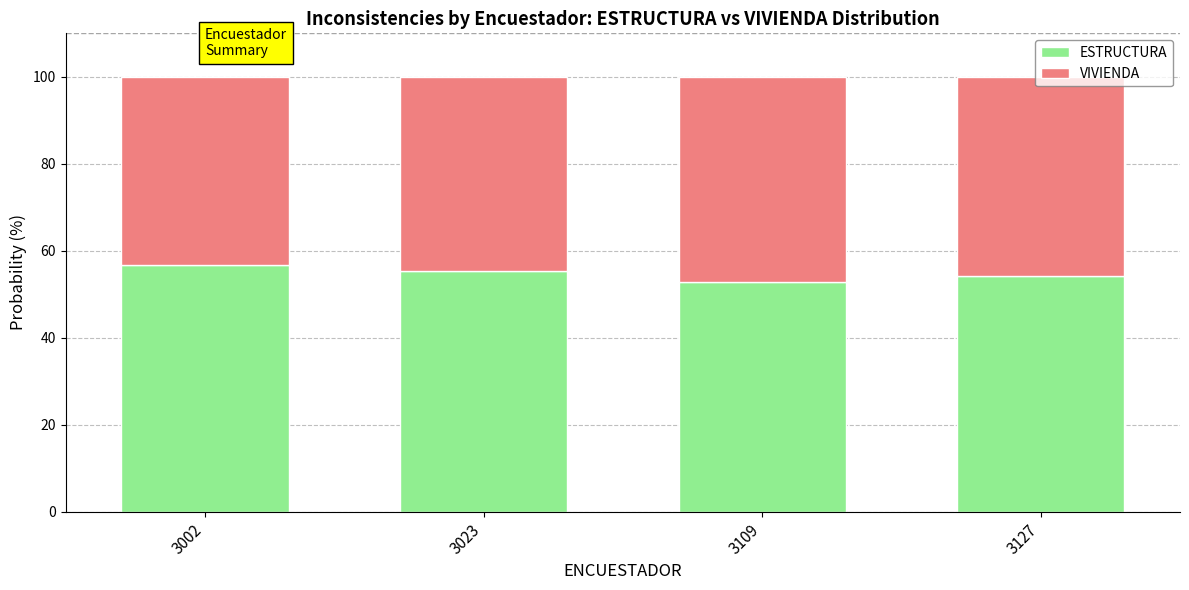

The ESTRUCTURA series shows 12.5 at 3002. True or false?

False